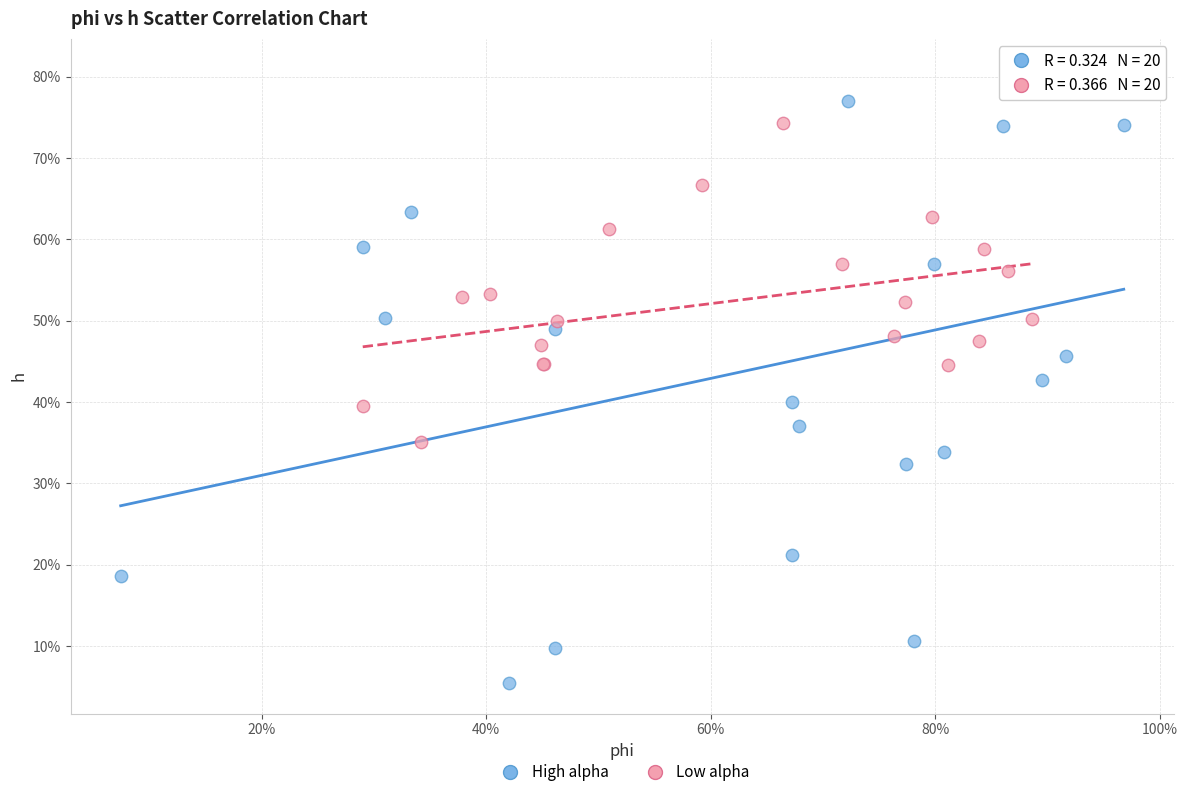

What are all the series names shown in the legend?

High alpha, Low alpha